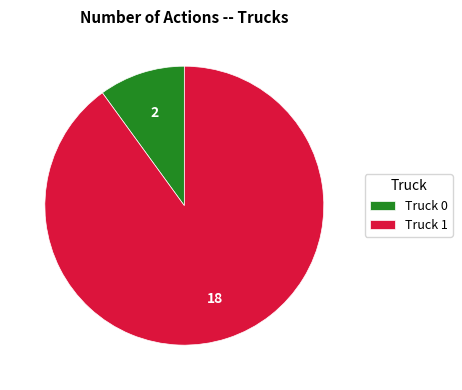

Count the number of slices in the pie.

2